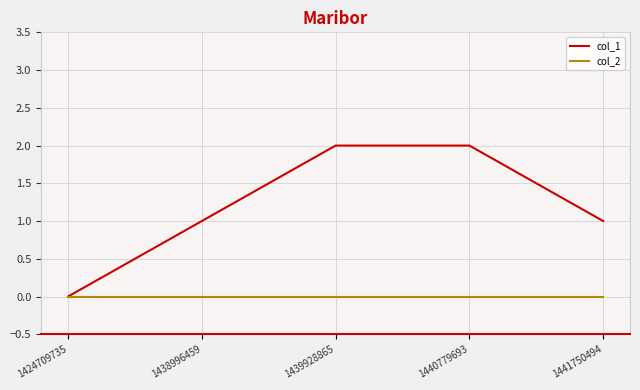

Is this an area chart (filled region under the line)?

No